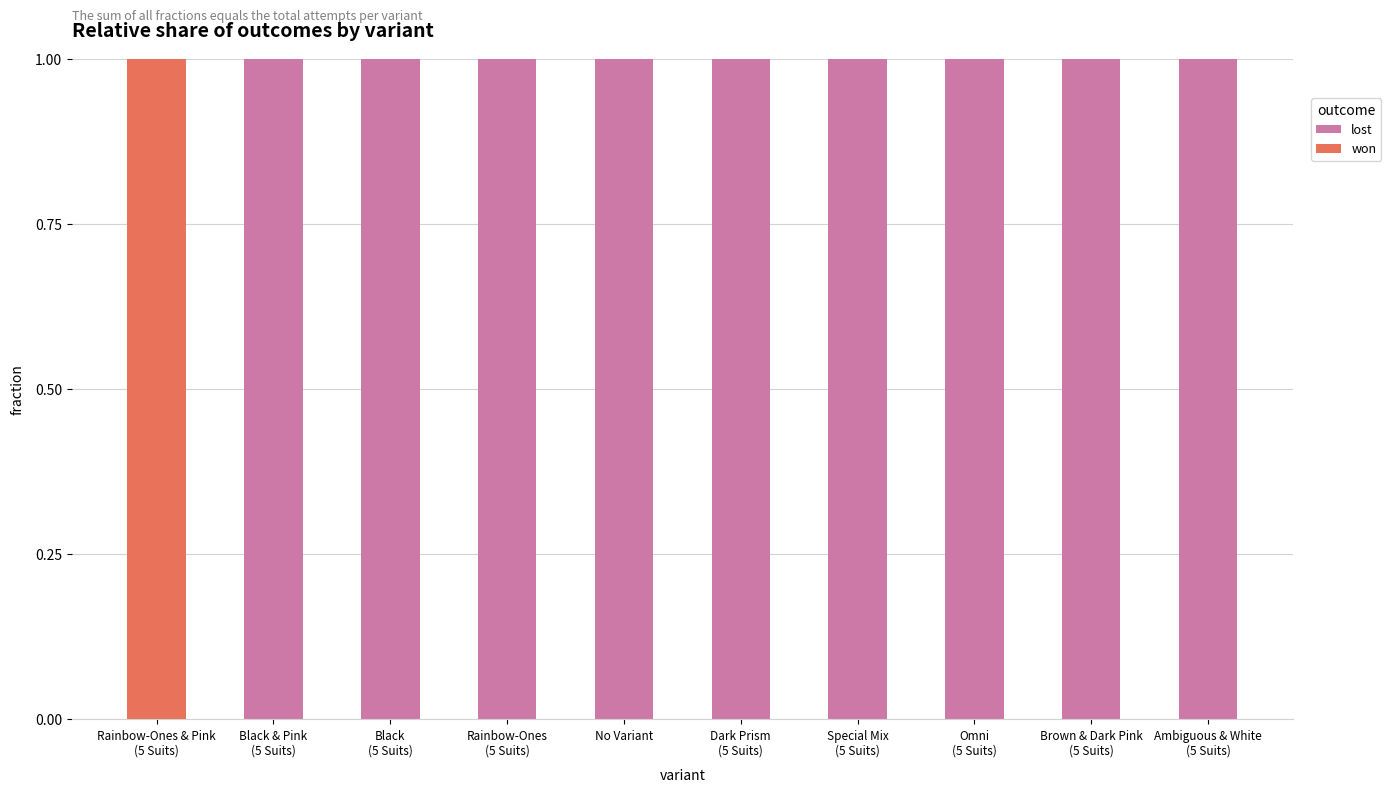

What is the total value across all series at Dark Prism
(5 Suits)?

1